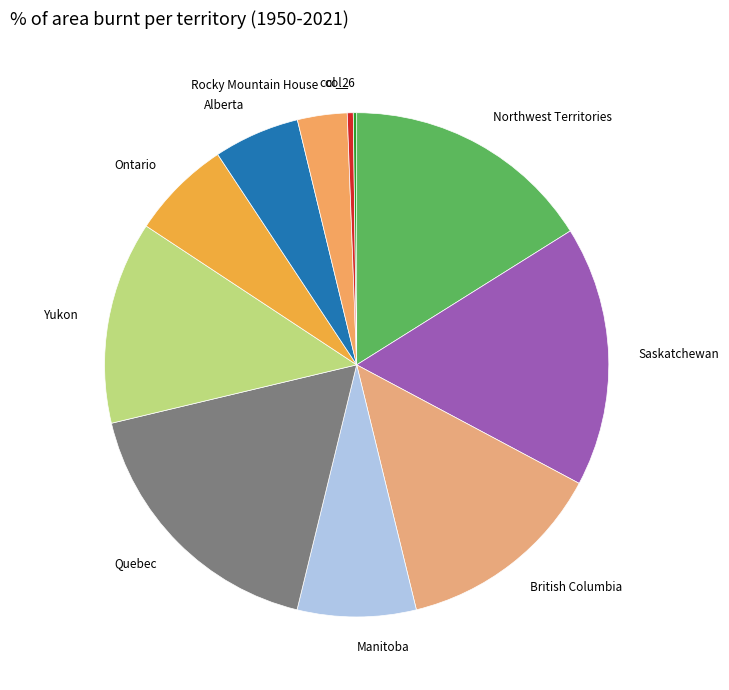

Which category has the biggest portion of the pie?

Quebec